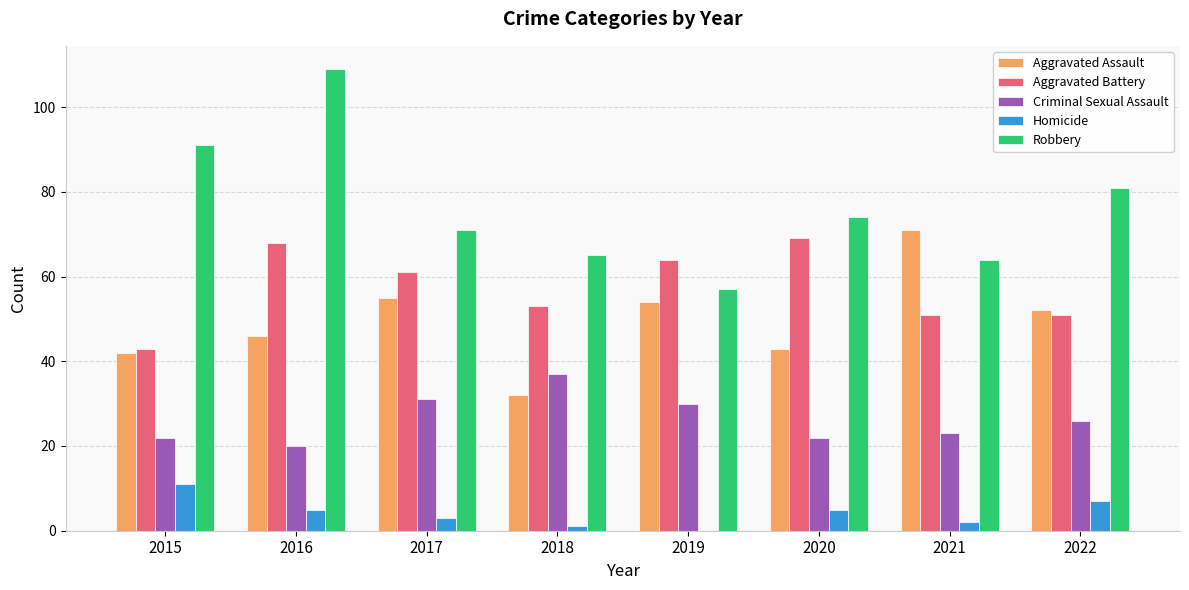

At which label is Aggravated Battery closest to 56?

2018